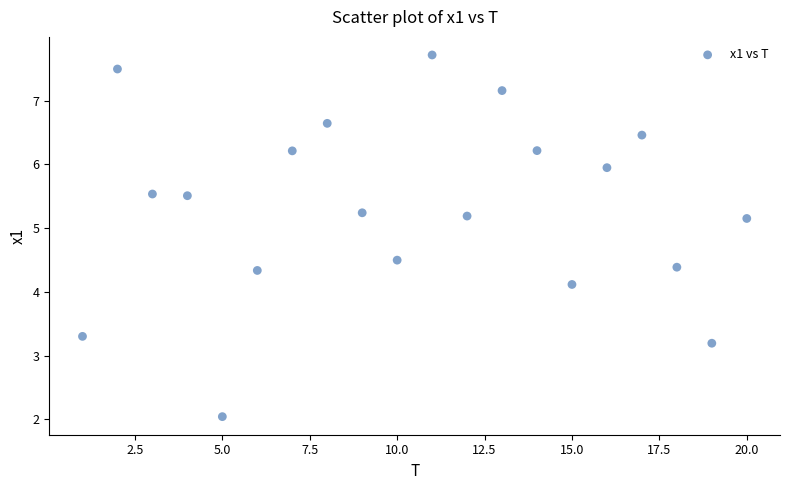

What Y value in the scatter plot is closest to 4?

4.1